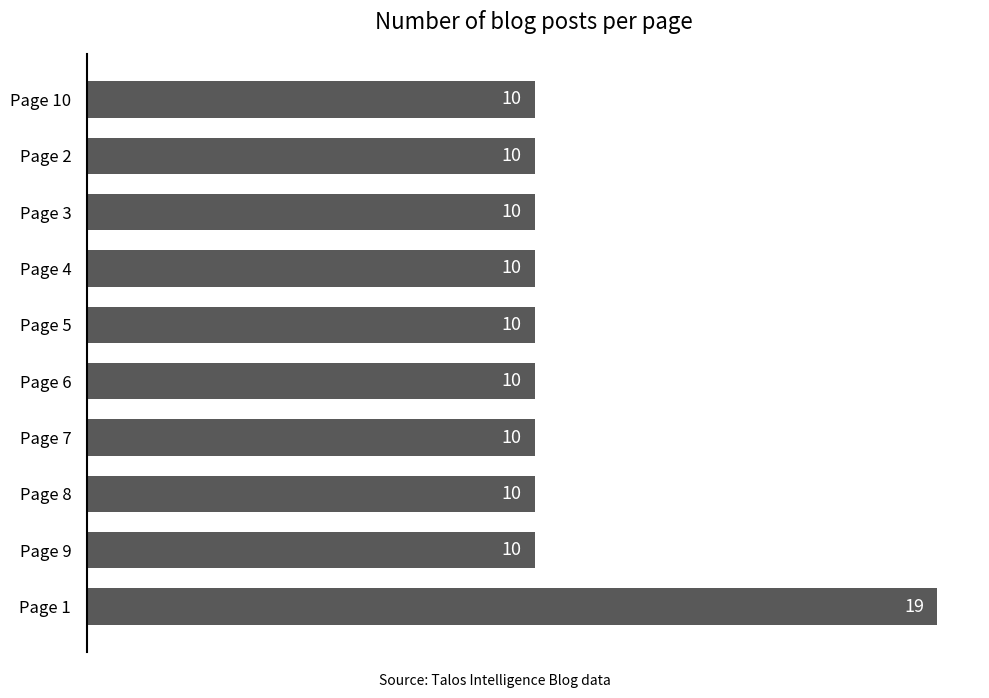

What is the difference between the maximum and minimum values?

9